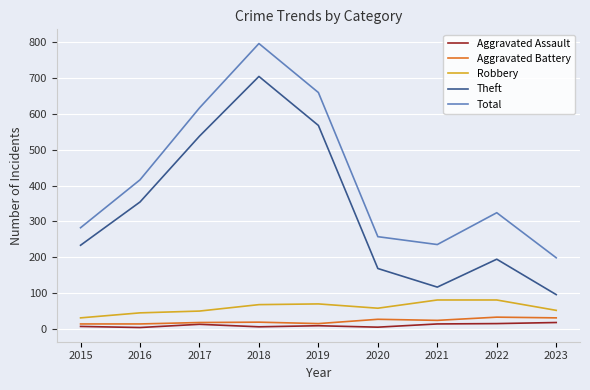

What are all the series names shown in the legend?

Aggravated Assault, Aggravated Battery, Robbery, Theft, Total